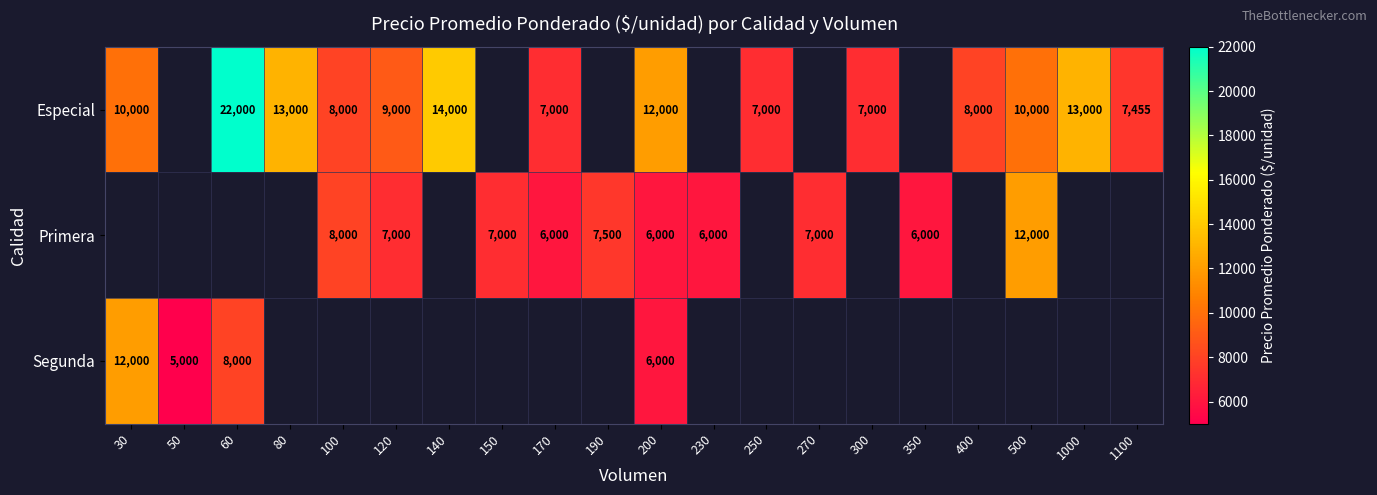

The Primera series shows 10990 at 100. True or false?

False